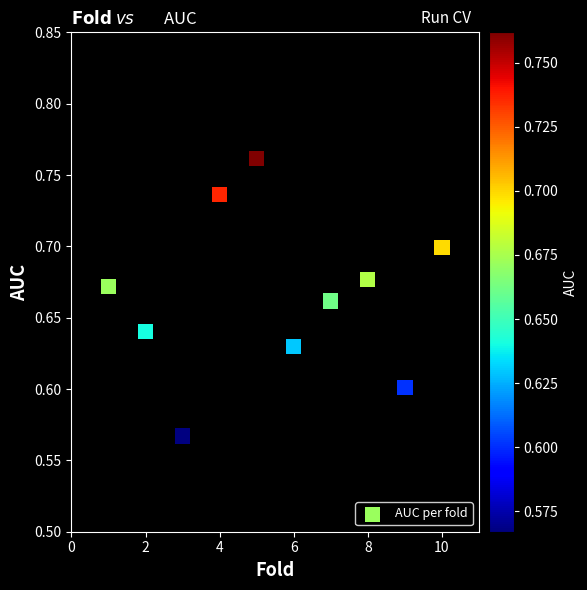

What is the range of X values (max minus min)?

9.0